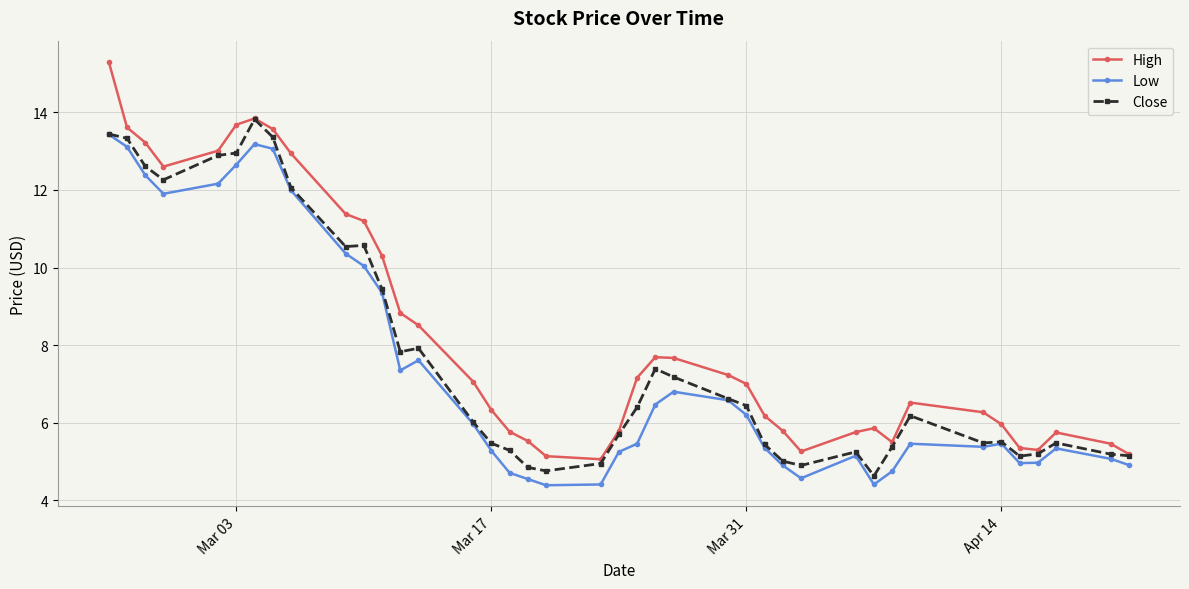

Which series has the largest range (max minus min)?

High